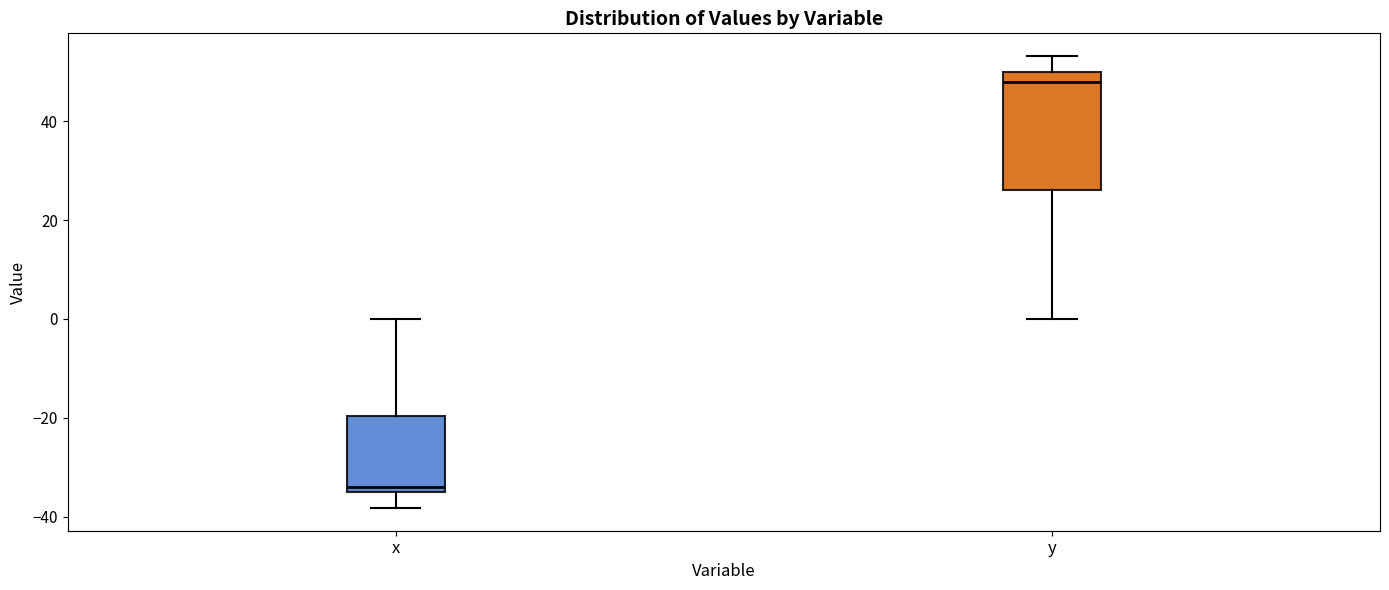

Where is the upper edge of the box for y on the y-axis? The values are not printed on the chart, so give them approximately, as read against the axis.

50